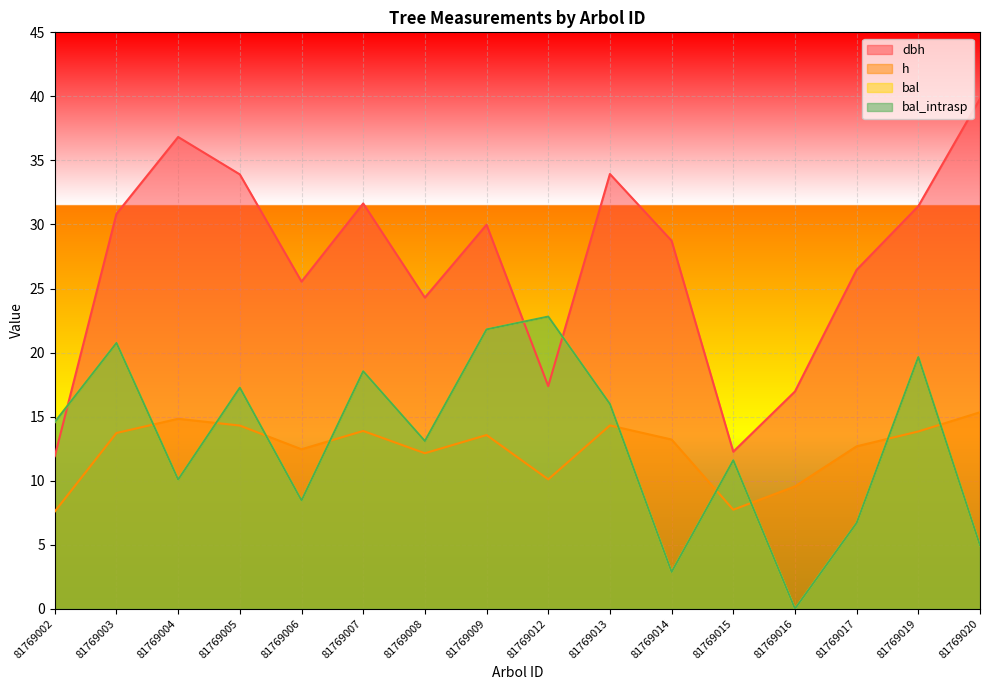

Rank the series at 81769017 from lowest to highest value.

bal, bal_intrasp, h, dbh